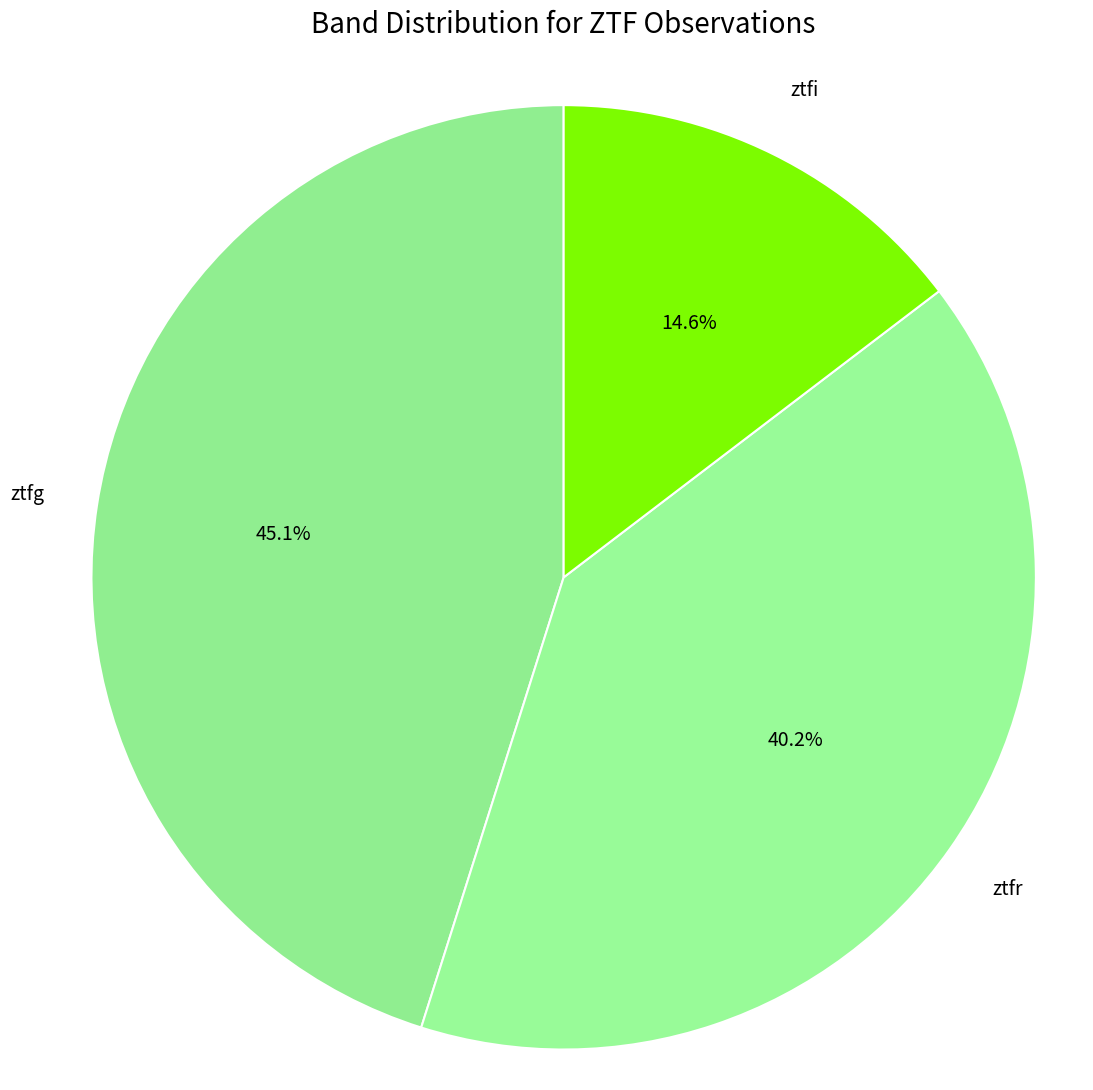

Which category has the biggest portion of the pie?

ztfg